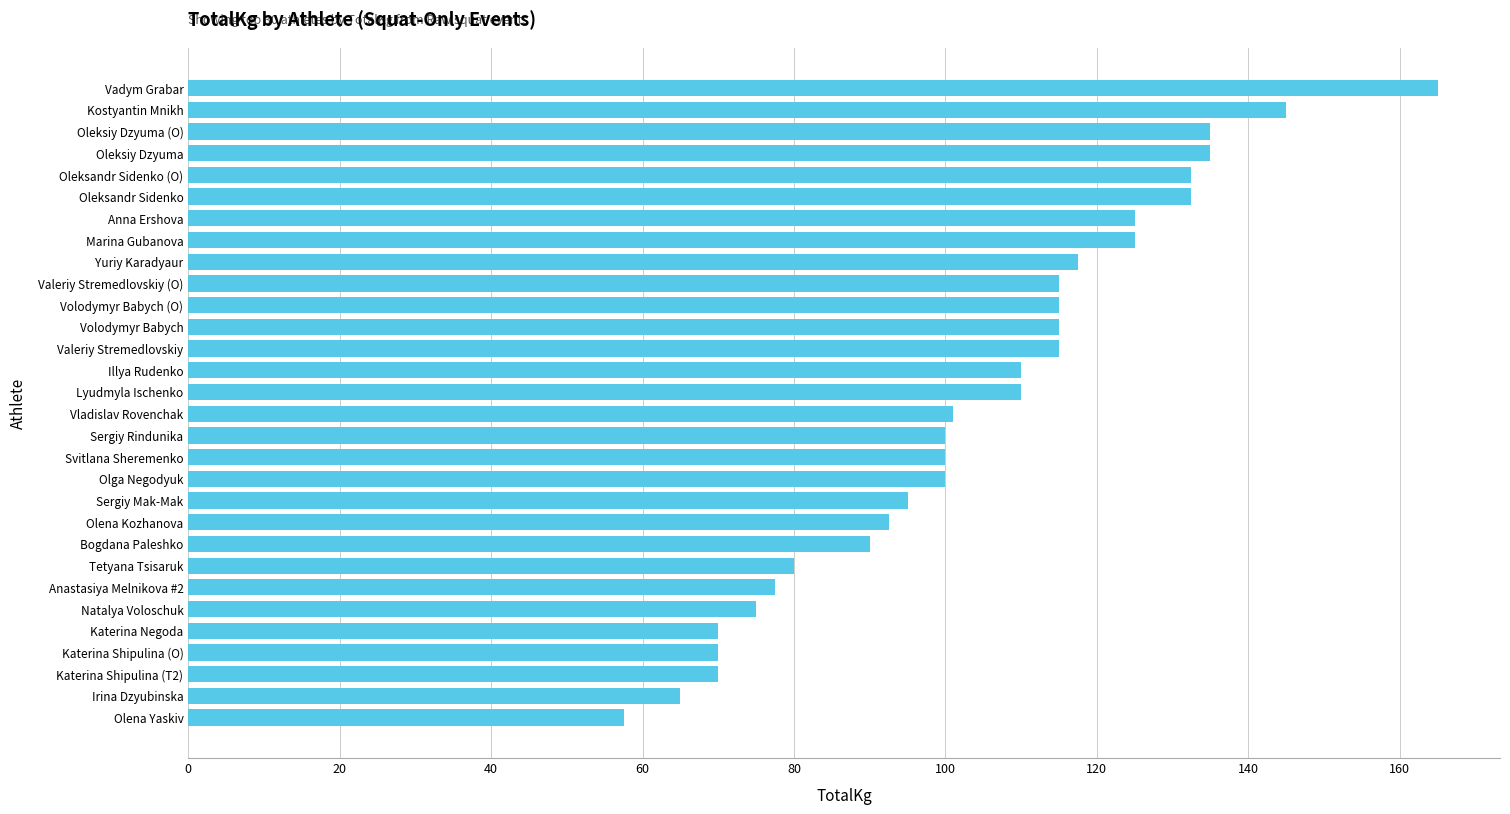

Which has a higher value, Katerina Negoda or Olena Kozhanova?

Olena Kozhanova